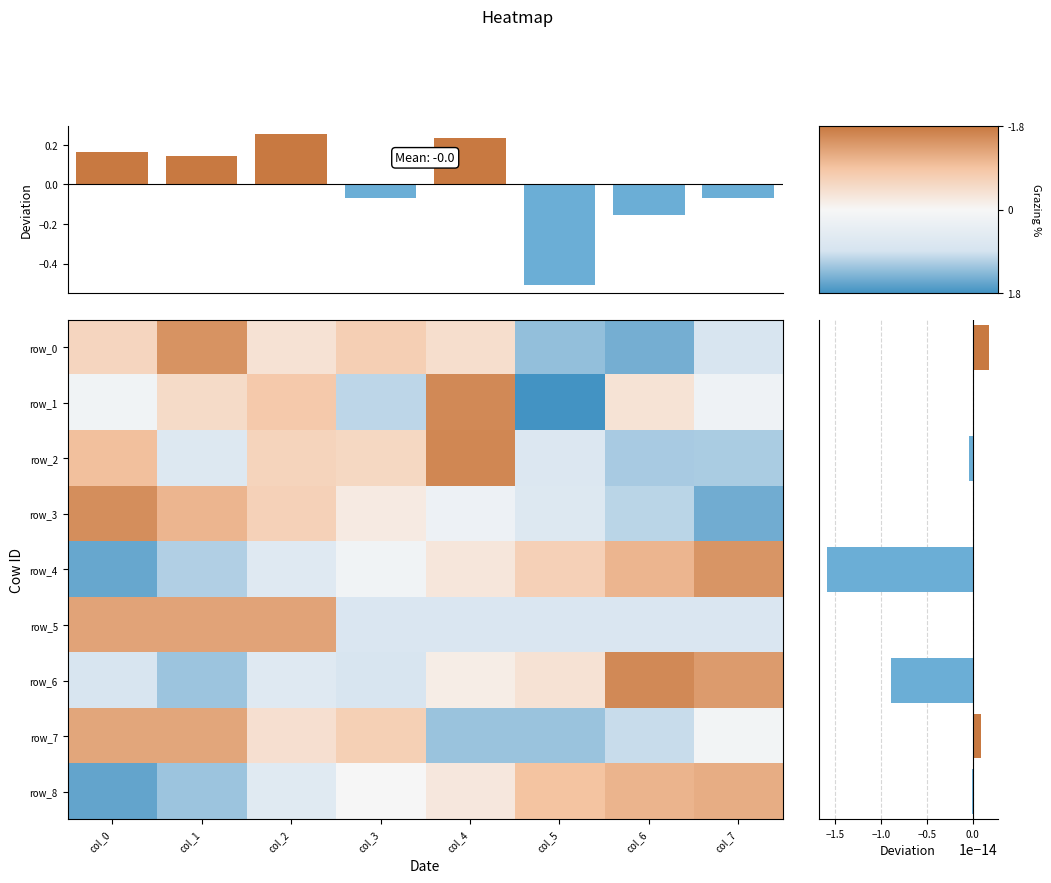

Which series has the largest range (max minus min)?

row_1